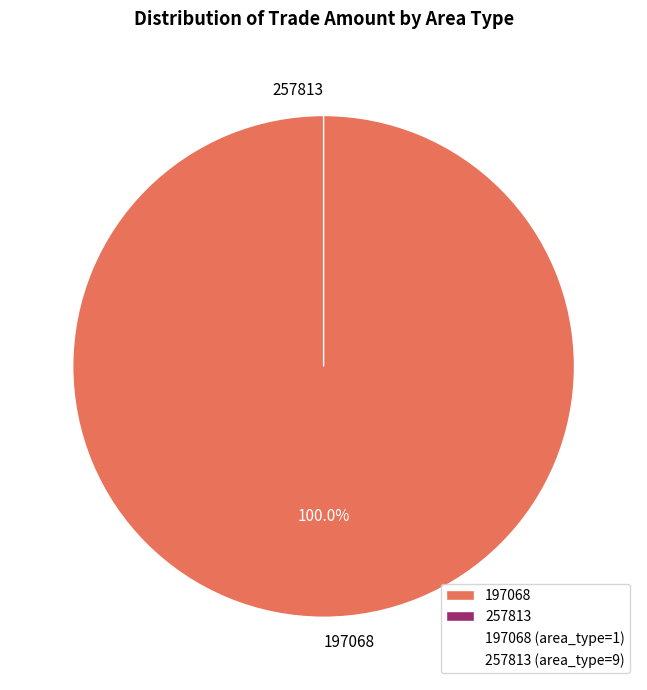

What is the change in value from 197068 to 257813?

-32500